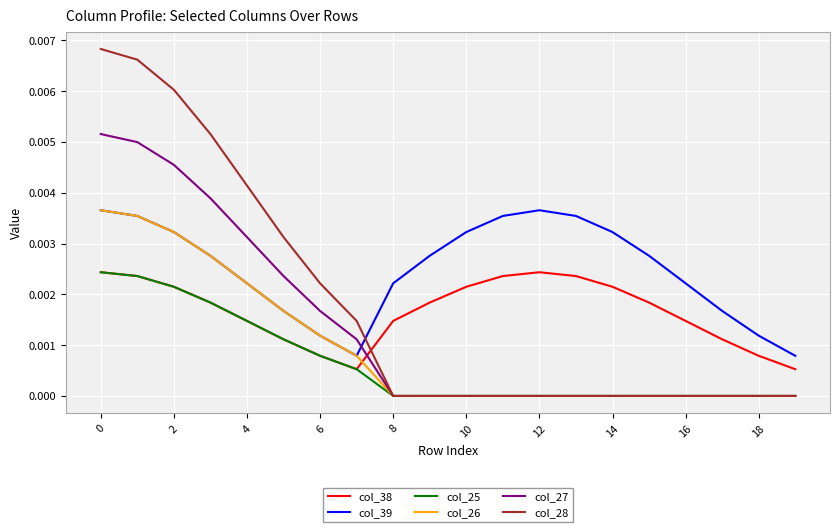

Which series has the widest spread of values?

col_28